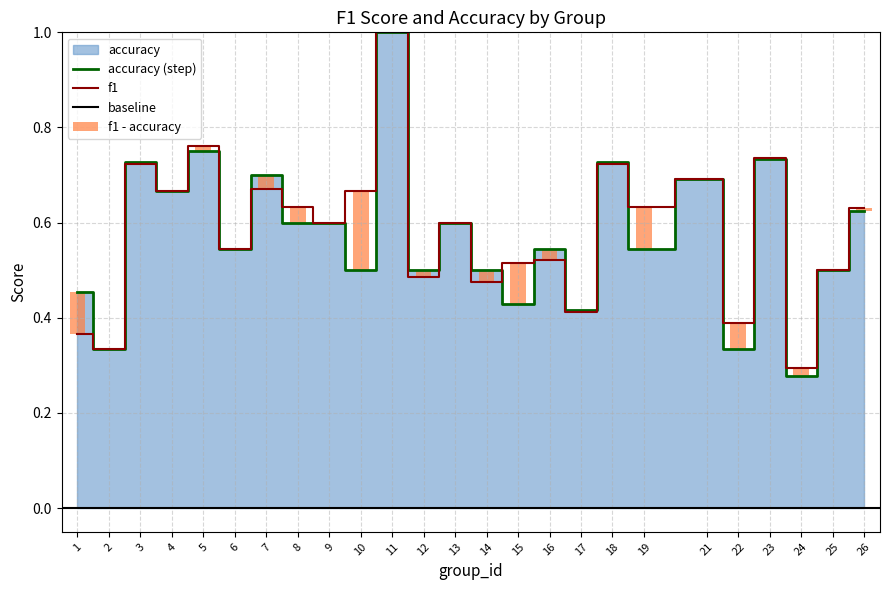

Reading left to right, transcribe all the data shown in this chart.

f1: 0.4	0.3	0.7	0.7	0.8	0.5	0.7	0.6	0.6	0.7	1.0	0.5	0.6	0.5	0.5	0.5	0.4	0.7	0.6	0.7	0.4	0.7	0.3	0.5	0.6
accuracy: 0.5	0.3	0.7	0.7	0.8	0.5	0.7	0.6	0.6	0.5	1.0	0.5	0.6	0.5	0.4	0.5	0.4	0.7	0.5	0.7	0.3	0.7	0.3	0.5	0.6